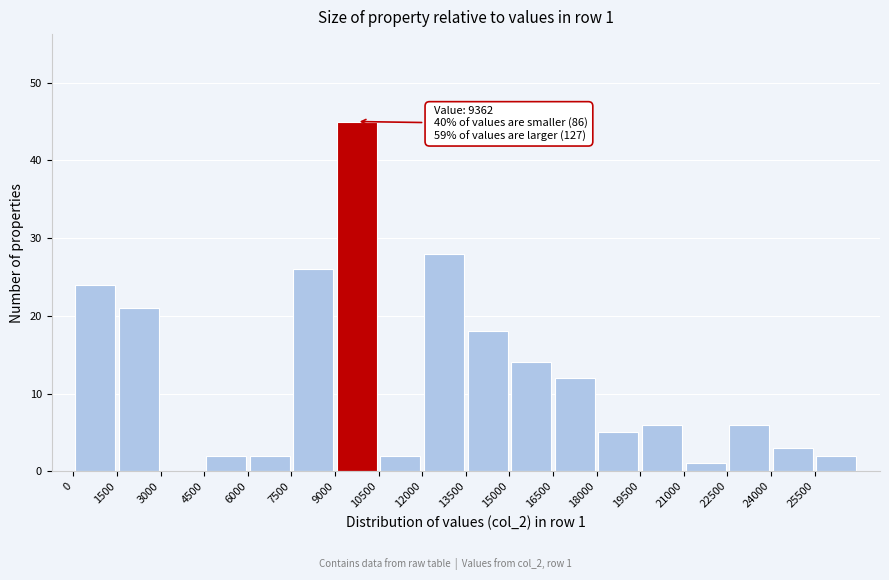

Over which range of the x-axis is the bar tallest?

9000 to 10500